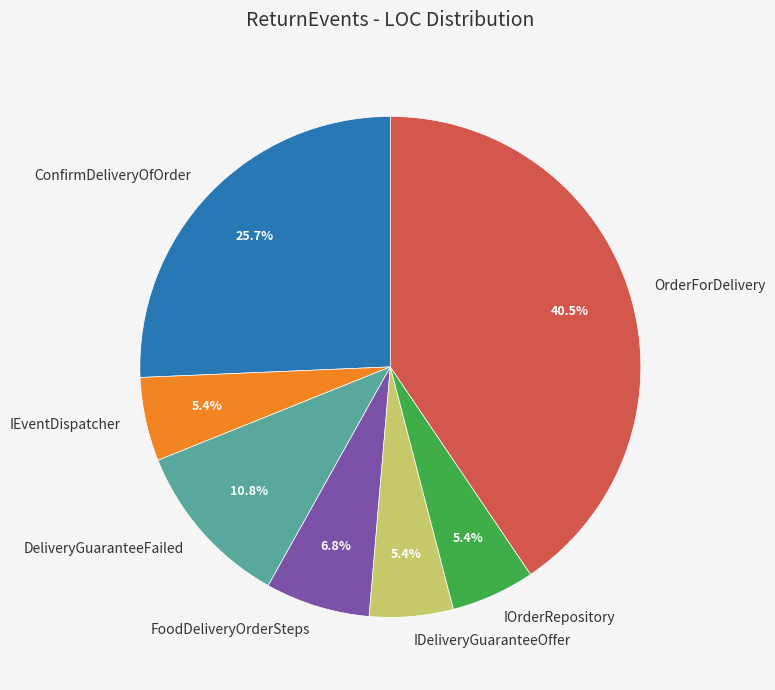

To the nearest percent, what is the average slice percentage?

14%